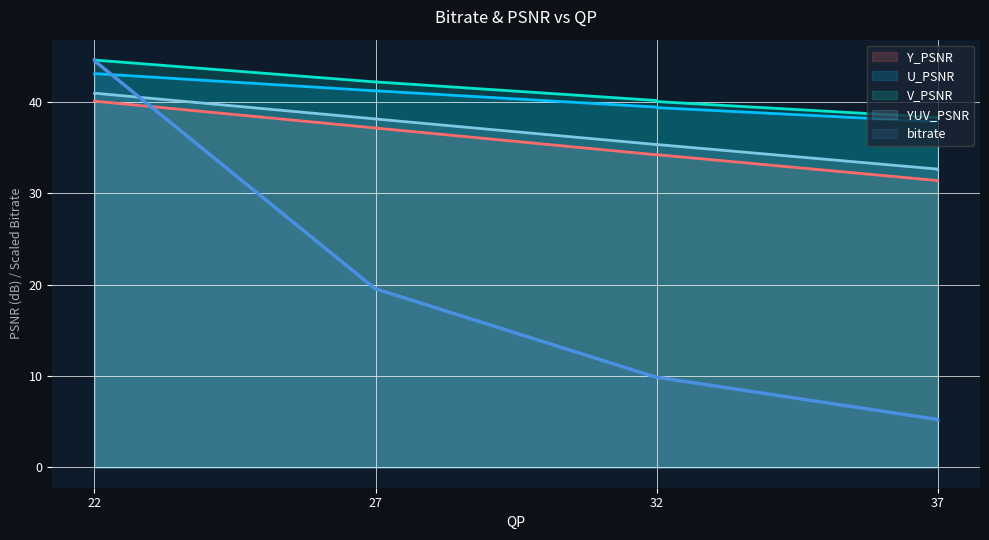

Where is bitrate nearest to the value 24?

27